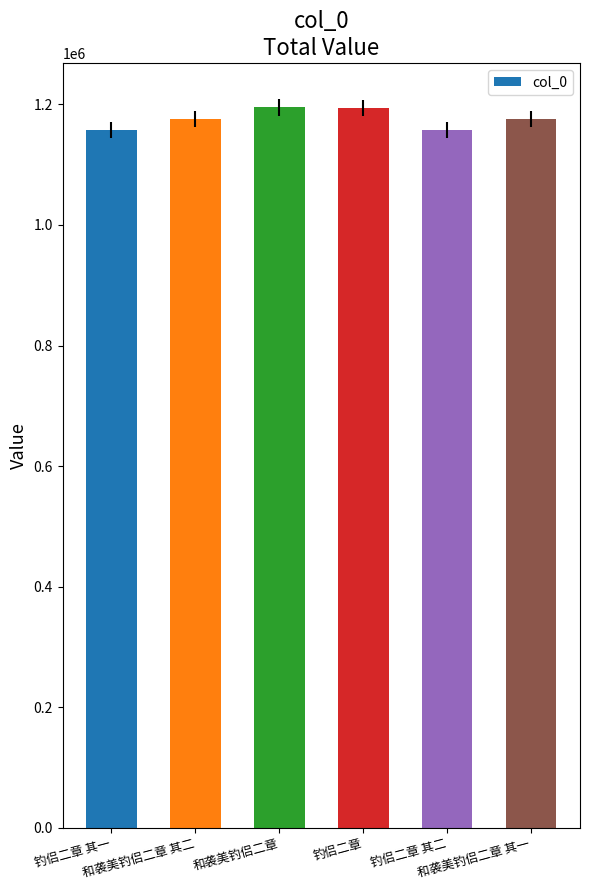

What value does the data have at 和袭美钓侣二章 其一, to the nearest 100?

1176200